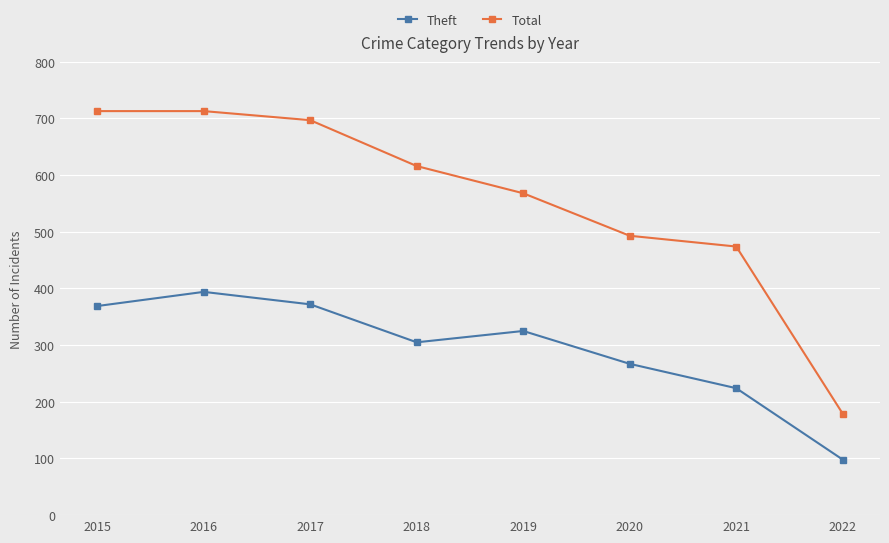

Which series has the largest total across all categories?

Total